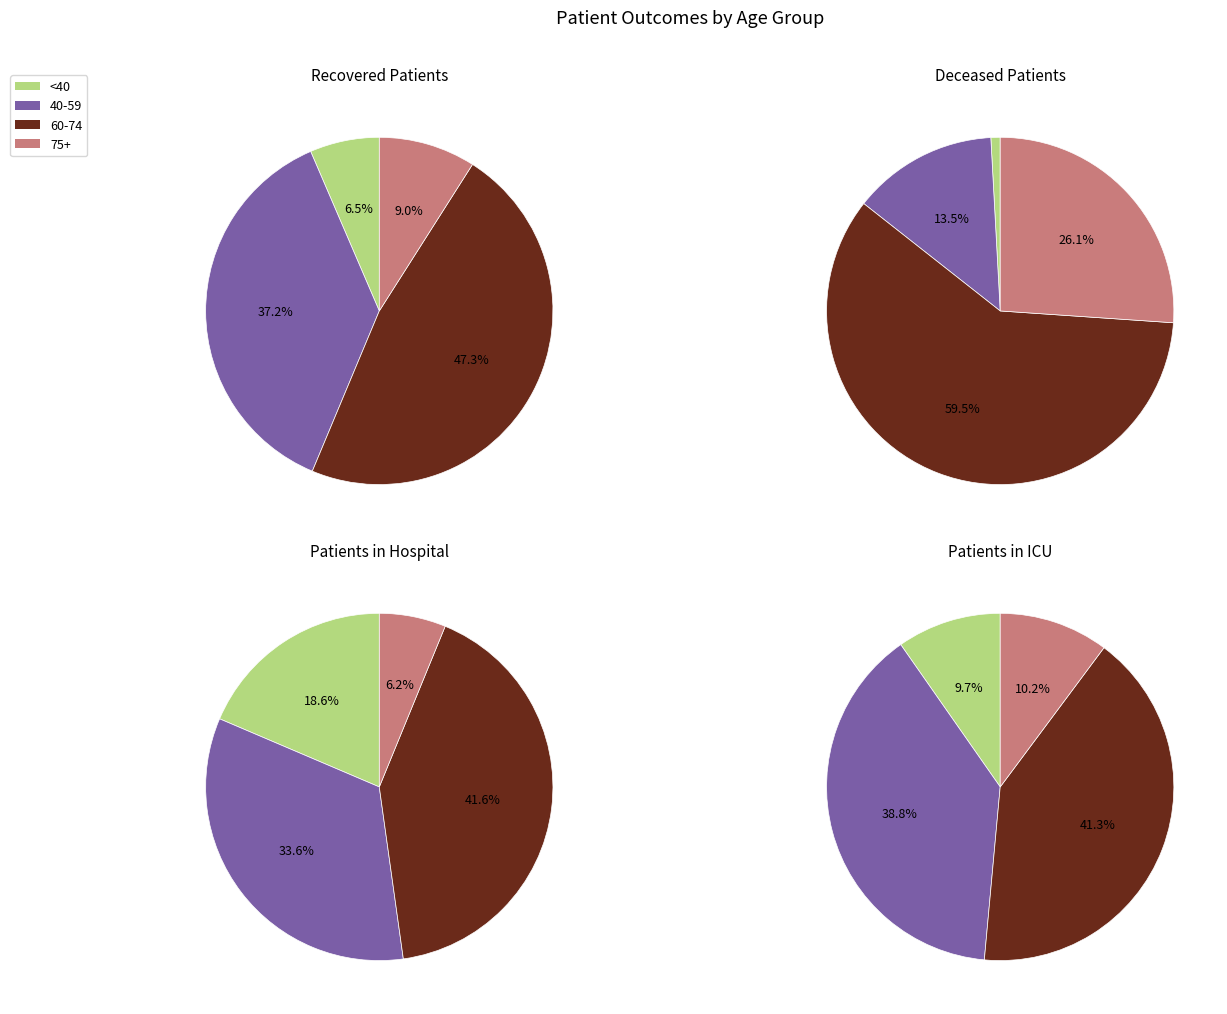

How many segments does this pie chart have?

16